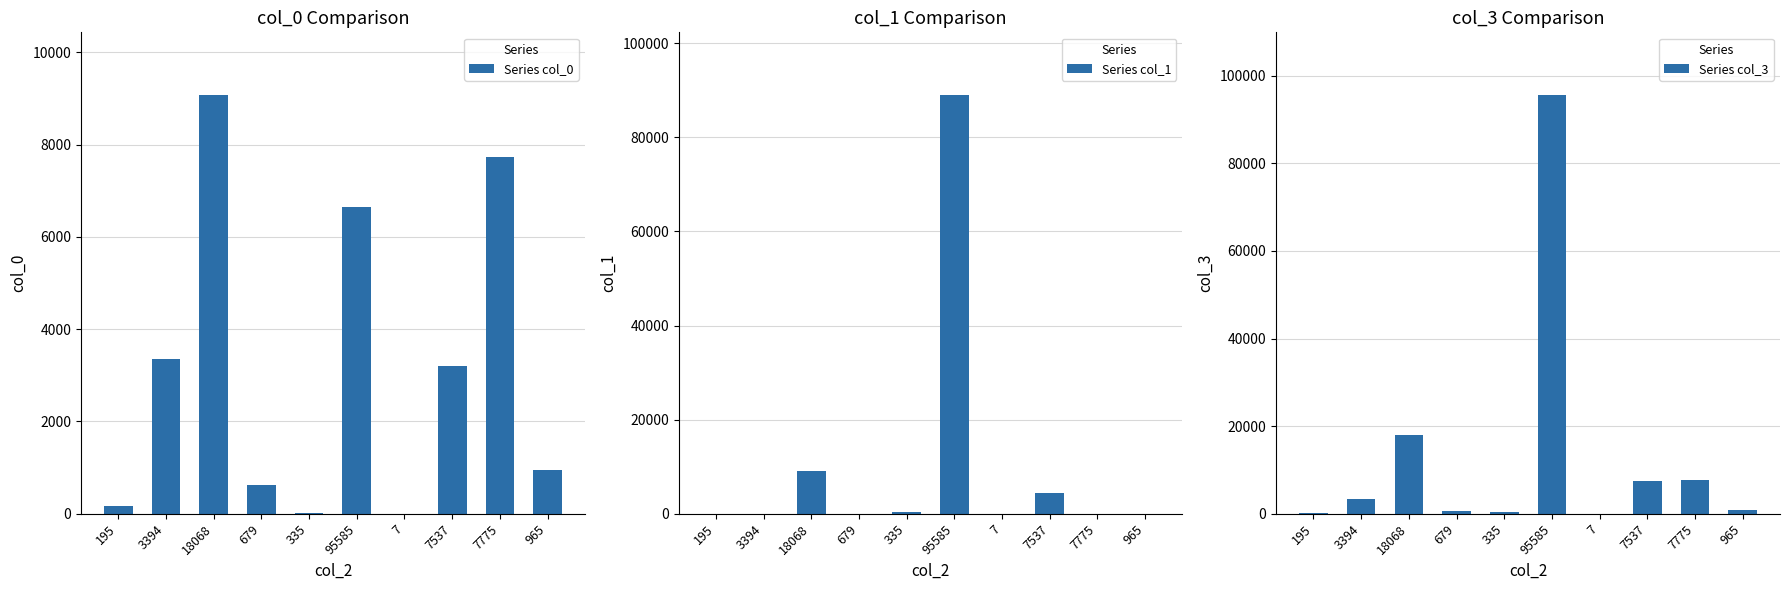

True or false: Series col_0 has a value of 7732 at 7775.

True